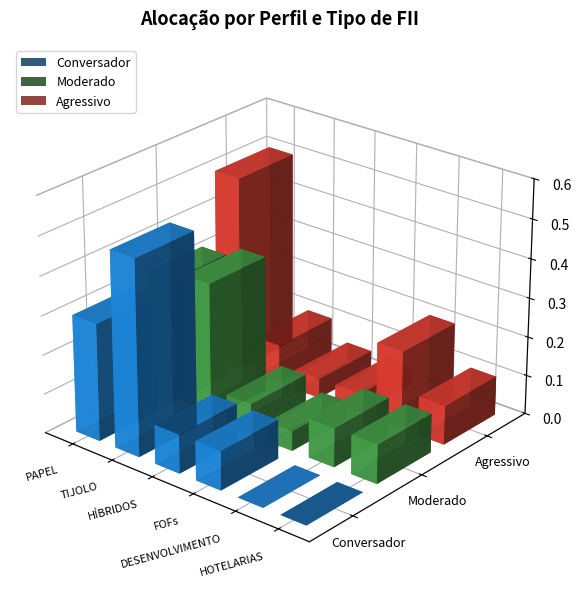

What is the average value of the Agressivo series?

0.2